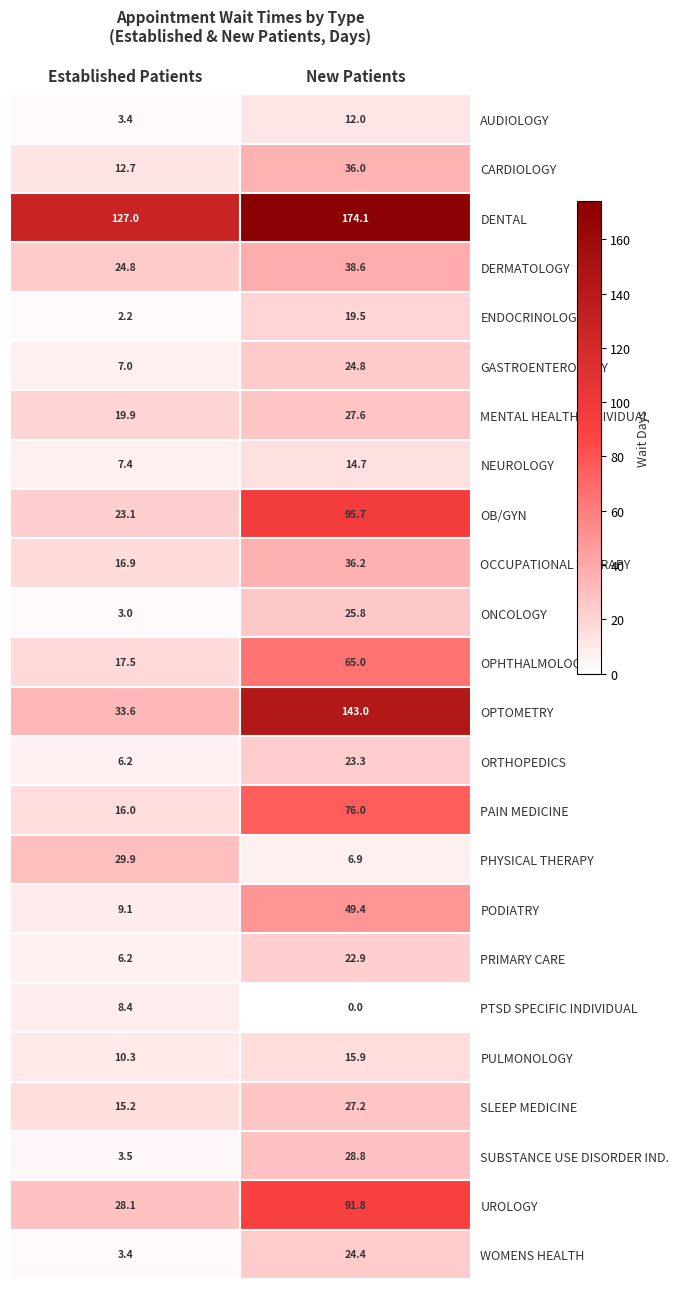

What is the greatest value displayed?

174.1